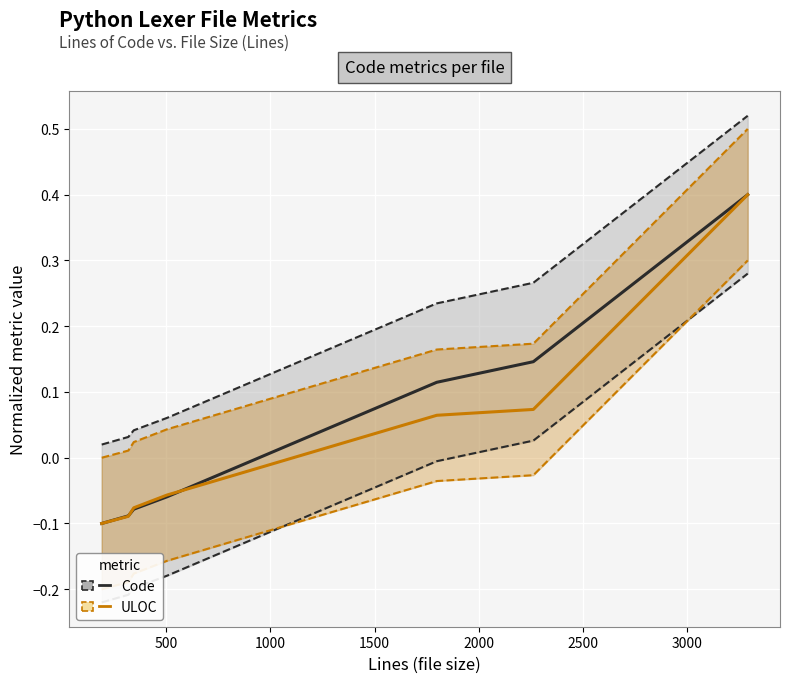

Rank the series by their maximum value, from lowest to highest.

Code, ULOC